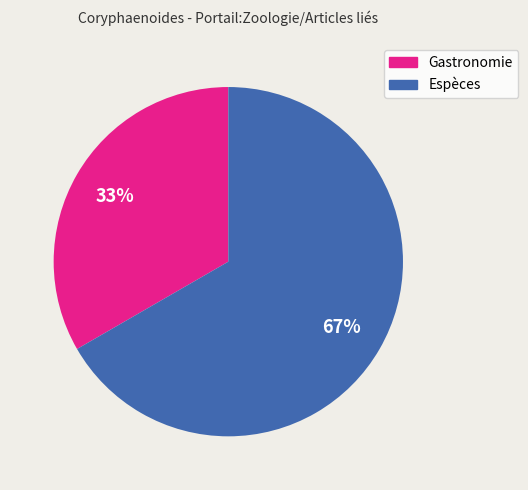

What percentage is the Espèces slice, to the nearest percent?

67%